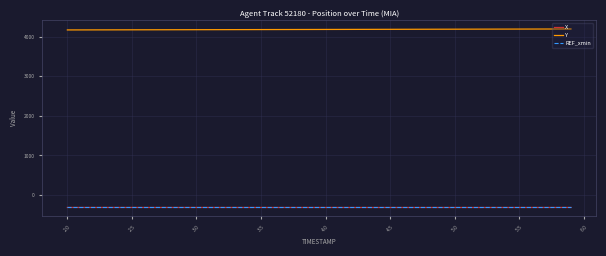

What are all the series names shown in the legend?

X, Y, REF_xmin